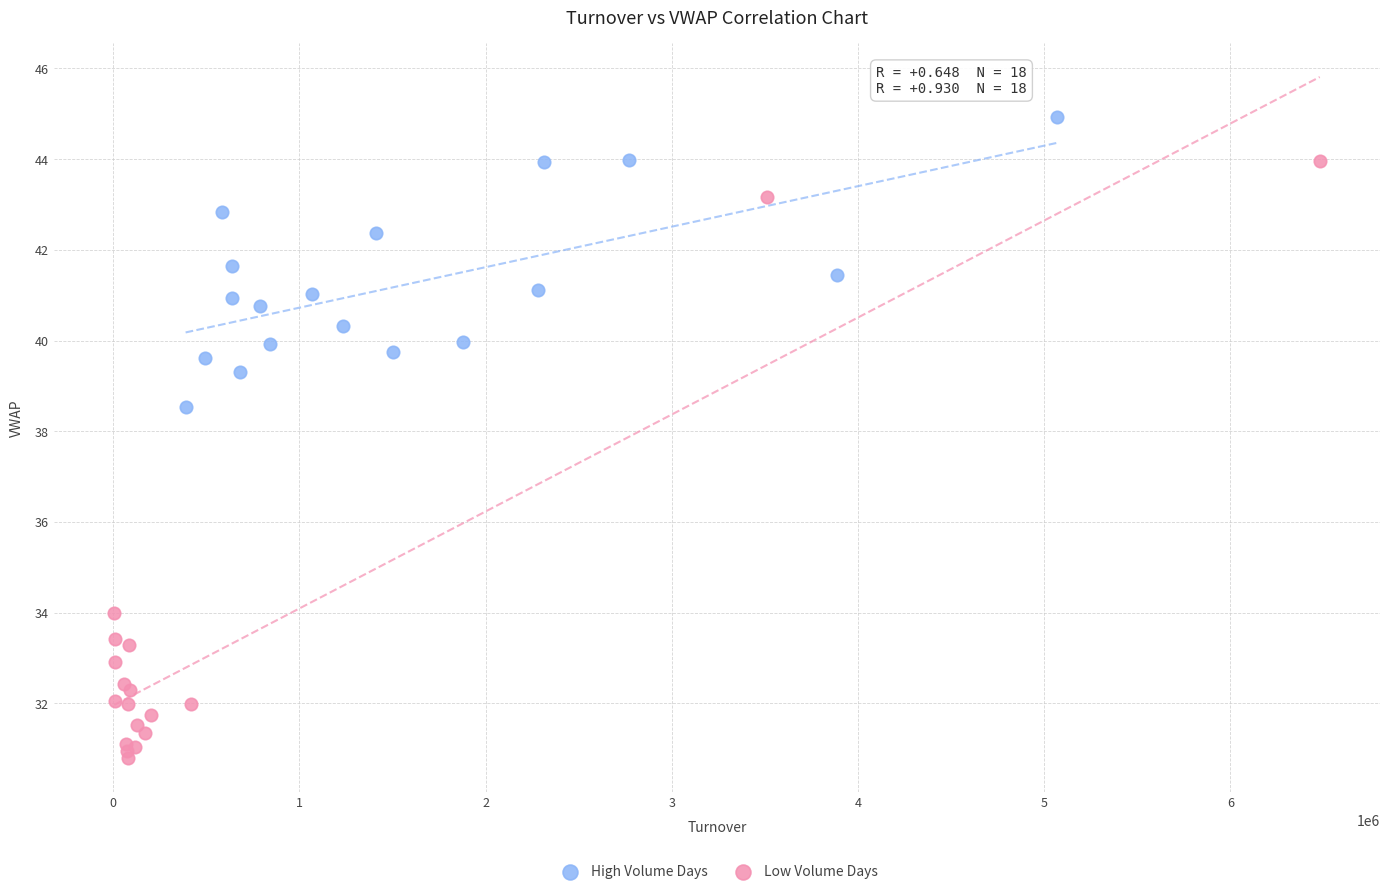

What are all the series names shown in the legend?

High Volume Days, Low Volume Days